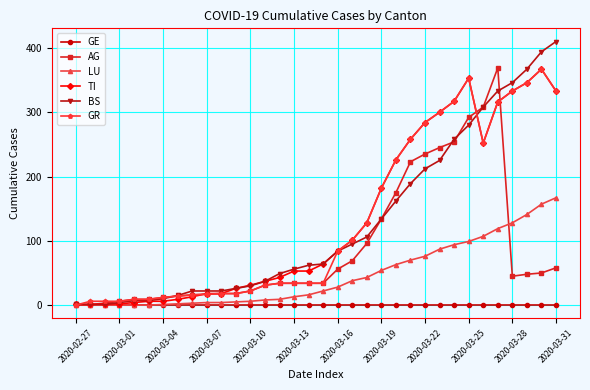

Which series has the largest range (max minus min)?

BS